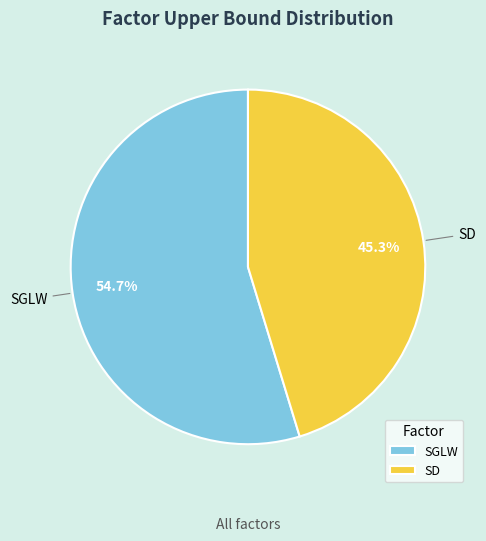

Count the number of slices in the pie.

2